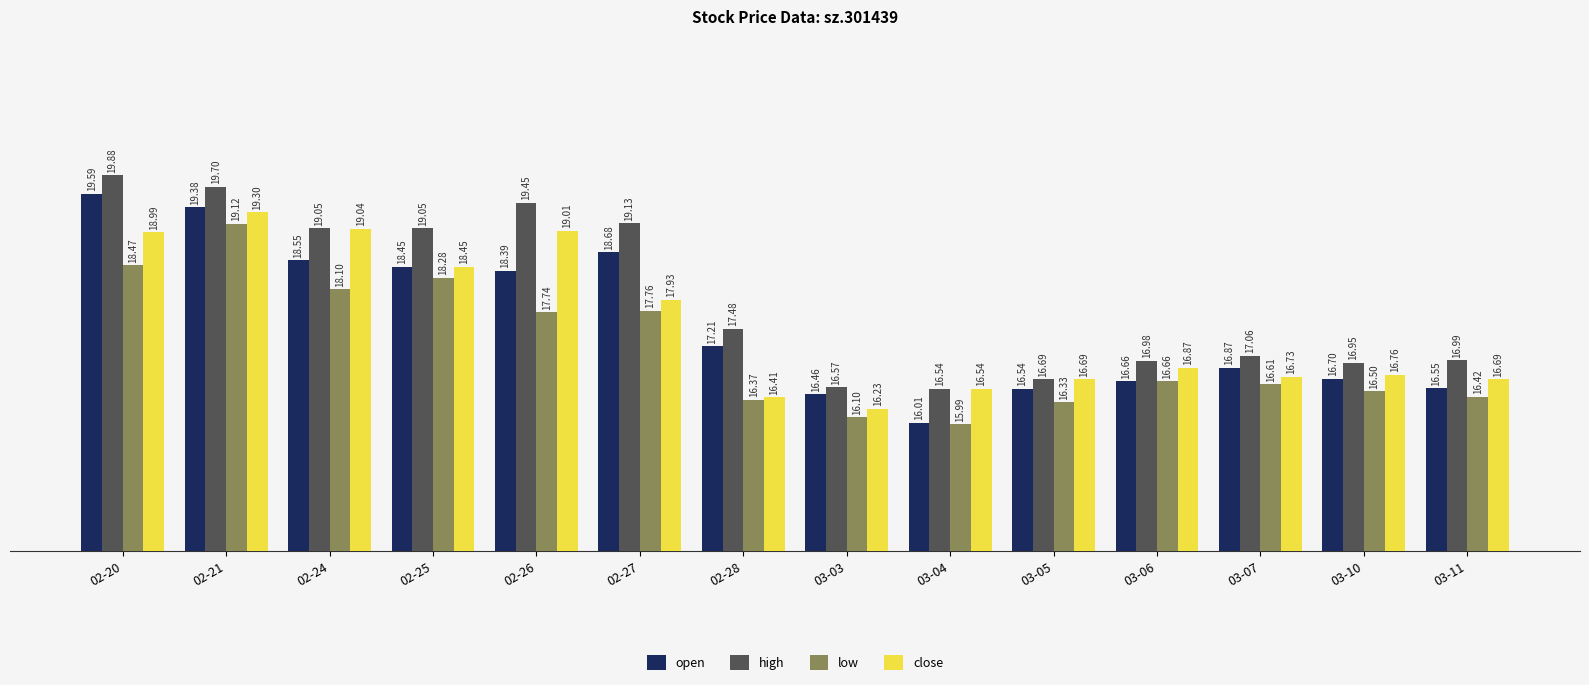

True or false: close has a value of 6.0 at 03-06.

False